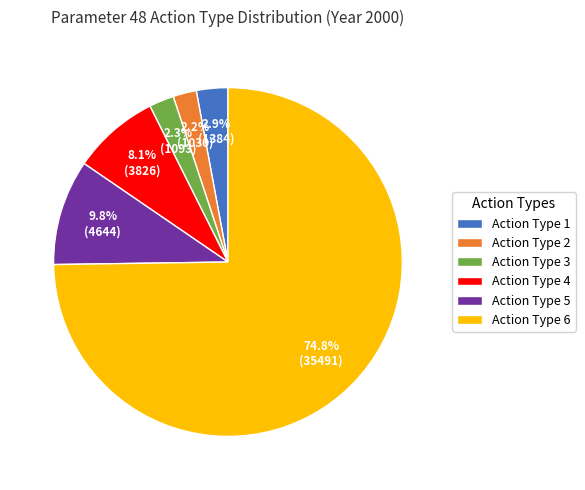

To the nearest percent, what percentage of the pie is Action Type 1?

3%